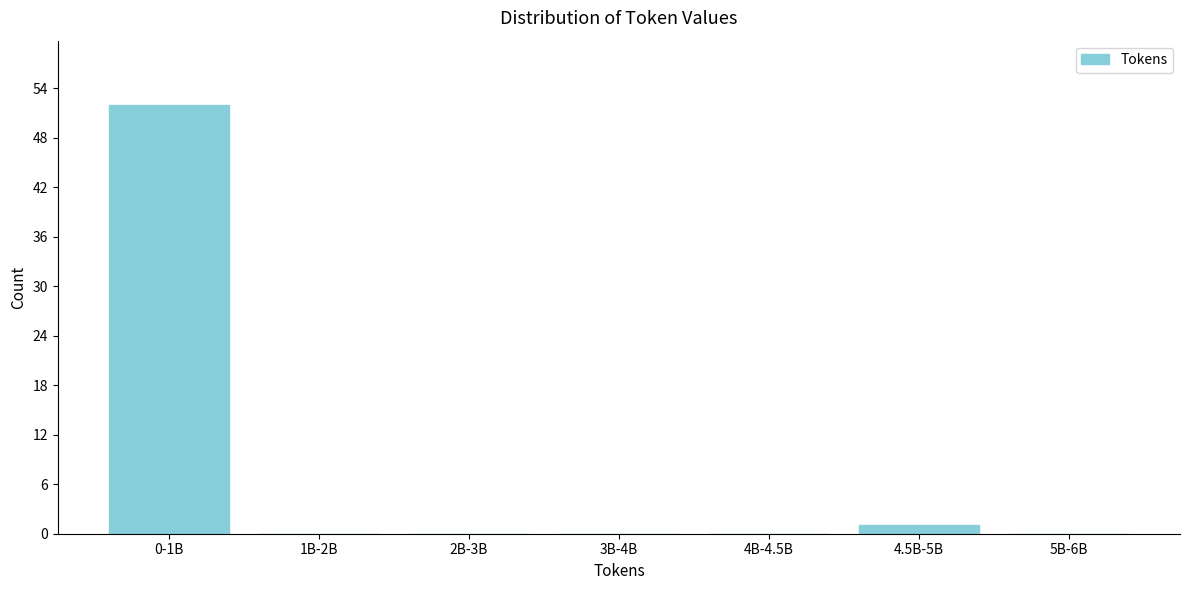

Reading right to left, what are all the values shown in this chart?

5B-6B=0	4.5B-5B=1	4B-4.5B=0	3B-4B=0	2B-3B=0	1B-2B=0	0-1B=52